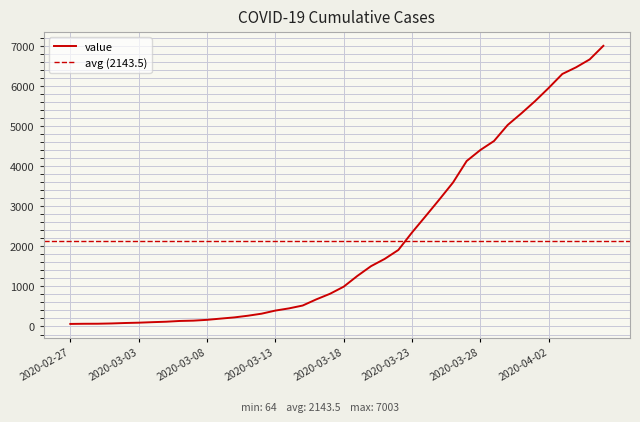

What is the difference between the values at 2020-03-27 and 2020-03-23?

1784